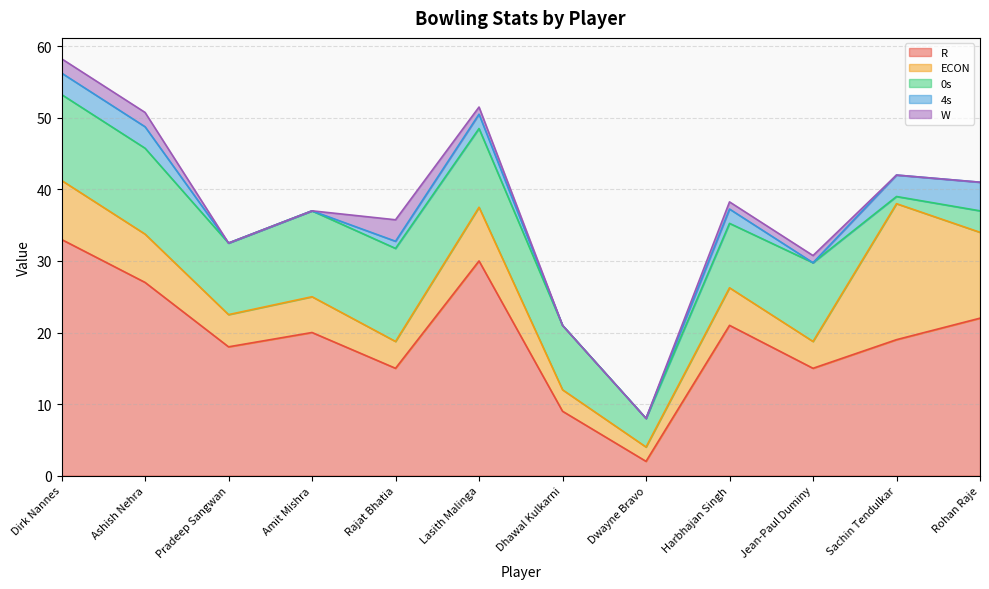

What is the label of the 11th point from the right?

Ashish Nehra